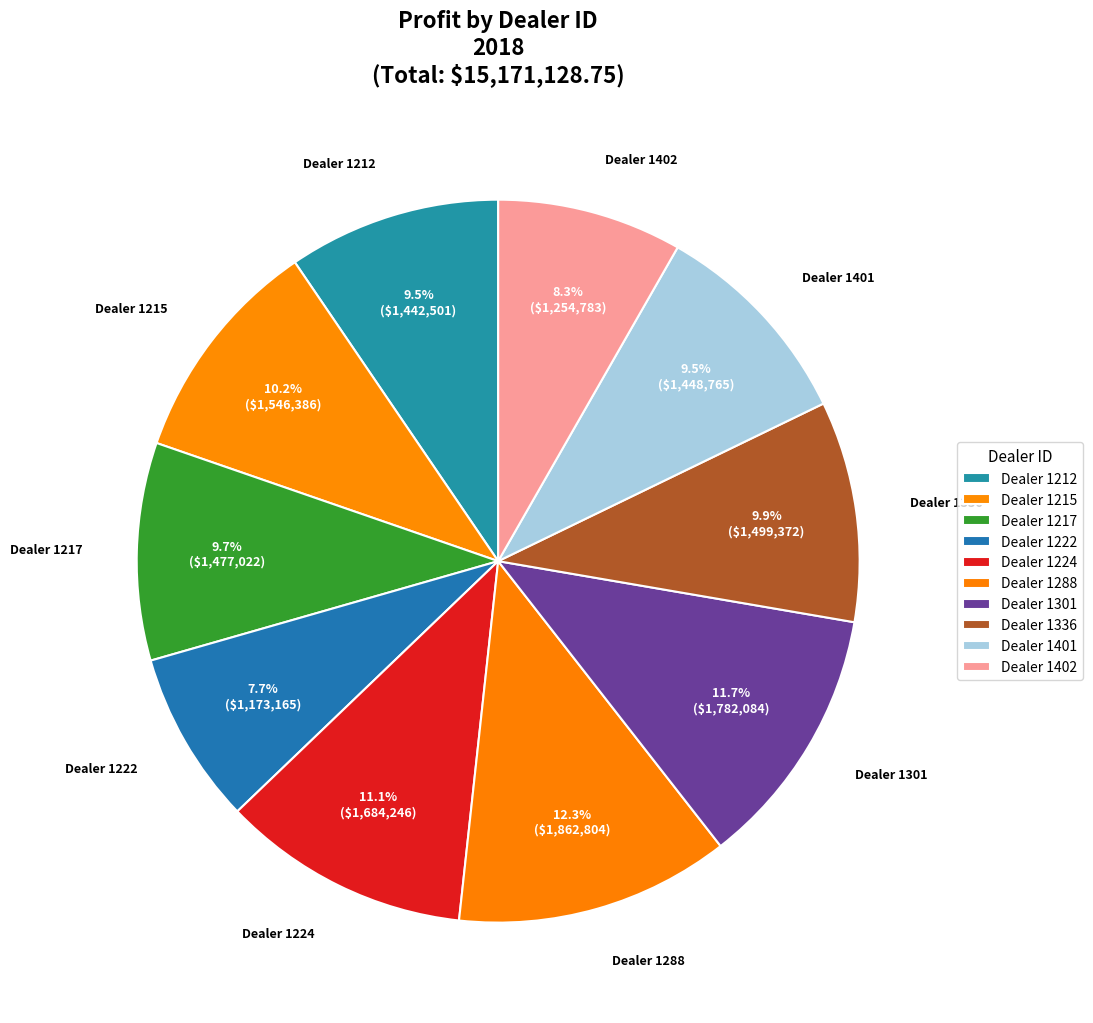

Which has a higher value, Dealer 1222 or Dealer 1217?

Dealer 1217